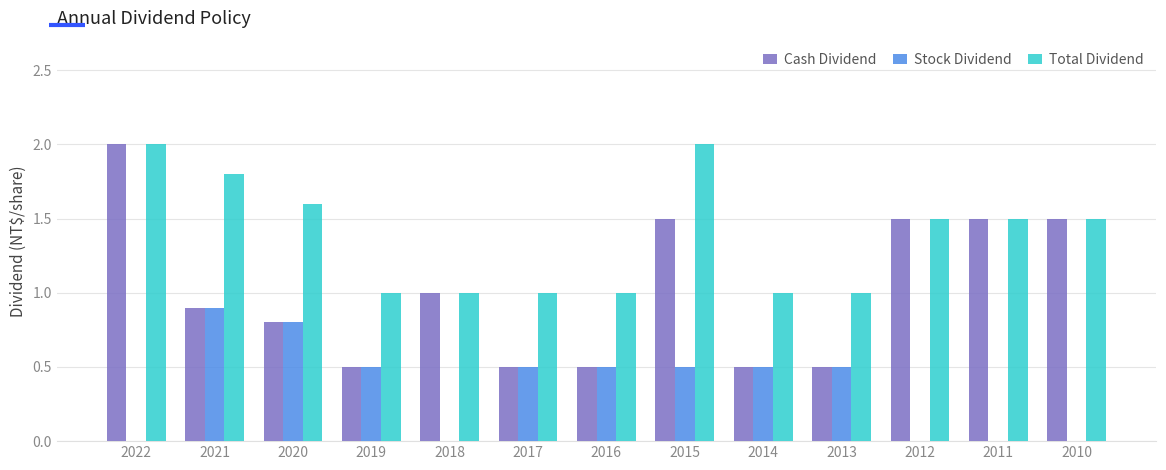

What is the sum of all Stock Dividend values?

4.7